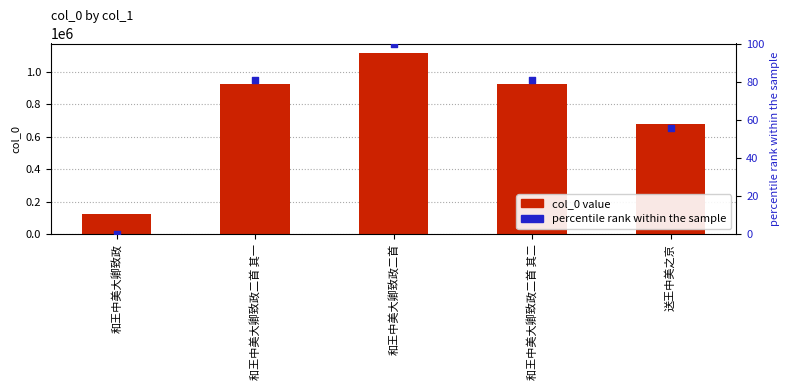

Which series reaches the minimum Y coordinate?

percentile rank within the sample